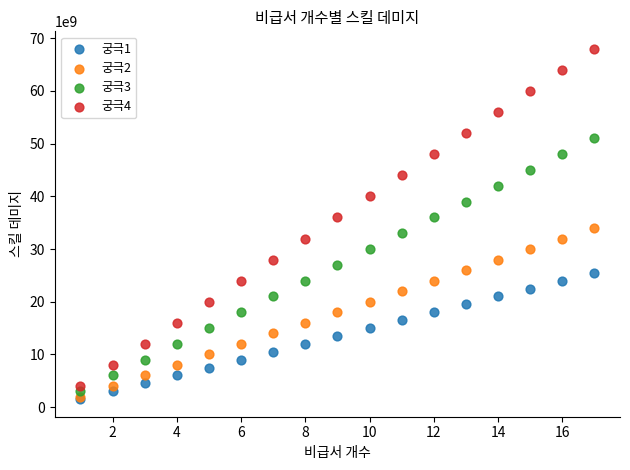

What are all the series names shown in the legend?

궁극1, 궁극2, 궁극3, 궁극4